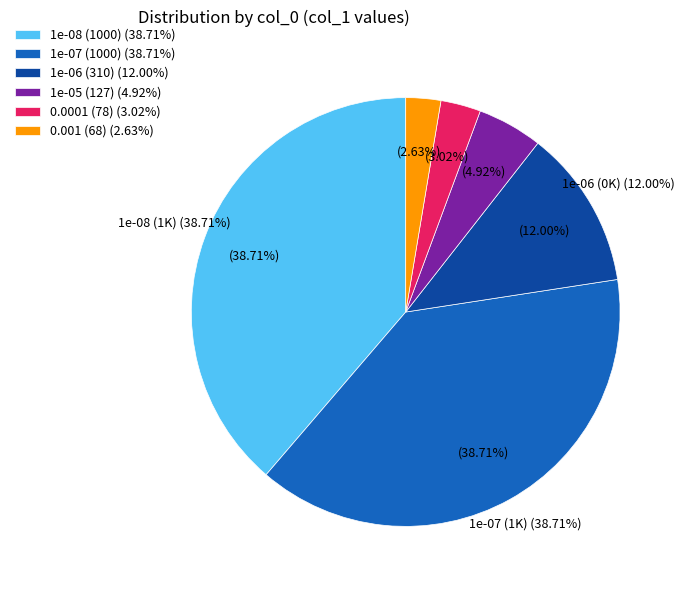

Is there a majority slice in this chart?

No